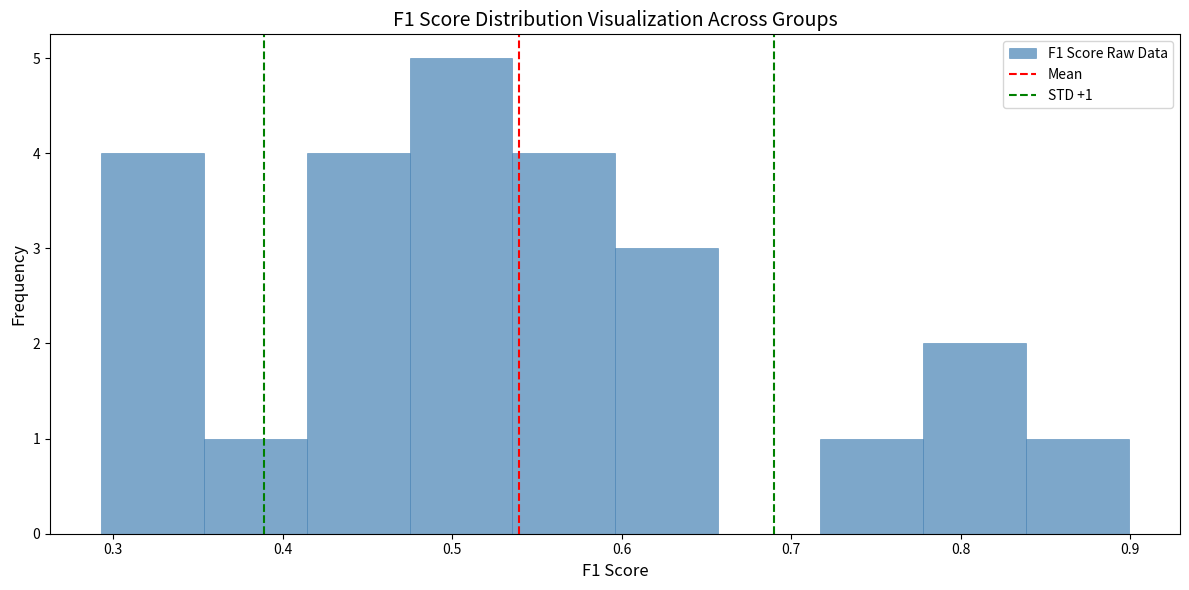

Which range on the x-axis has the tallest bar?

0.47 to 0.54